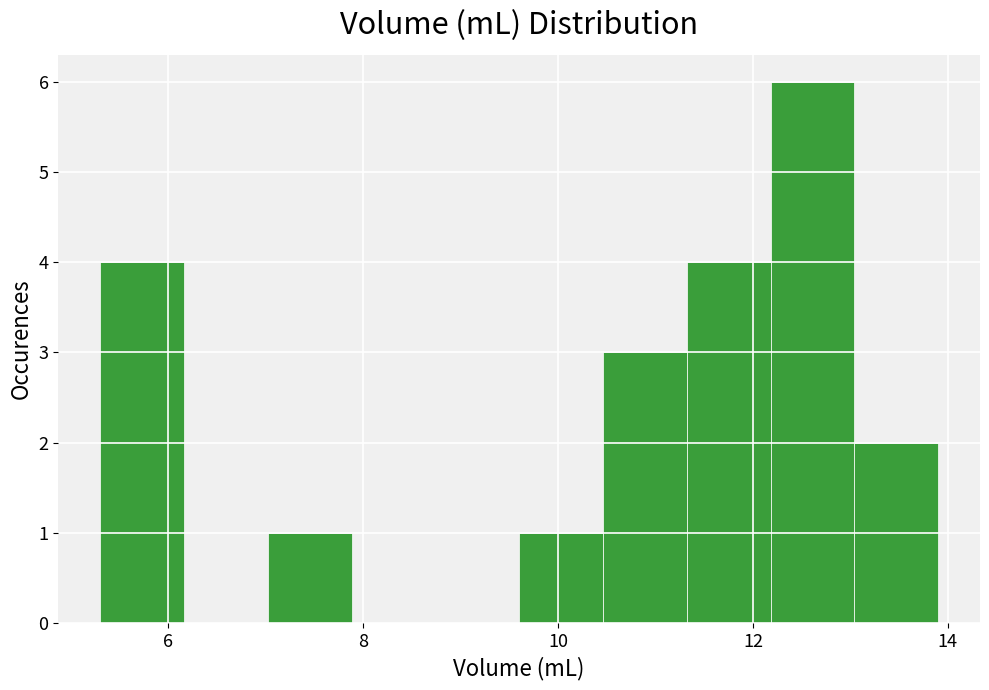

Which range on the x-axis has the tallest bar?

12.18 to 13.04